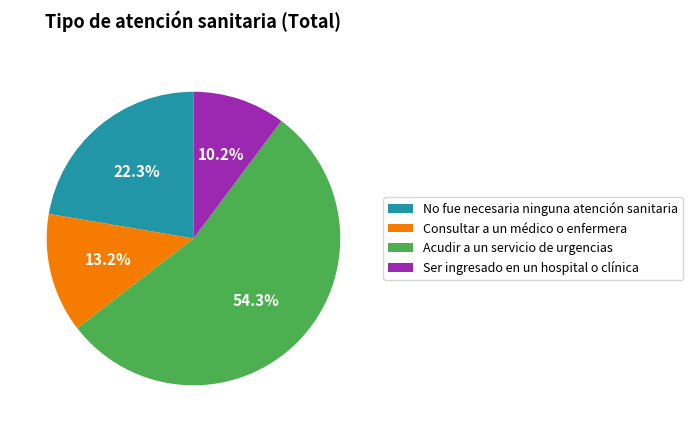

Count the number of slices in the pie.

4